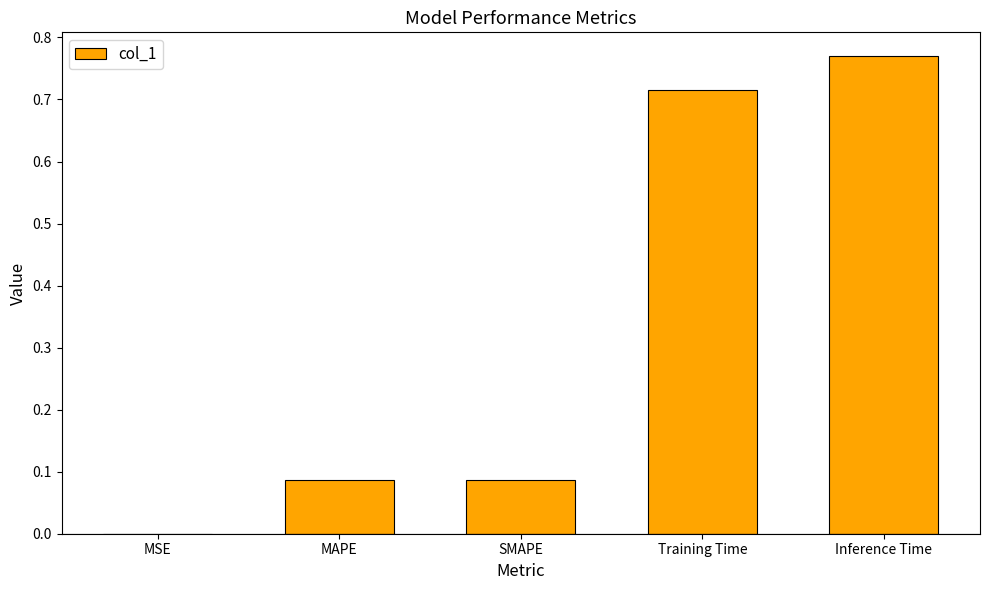

What is the sum of all values?

1.7